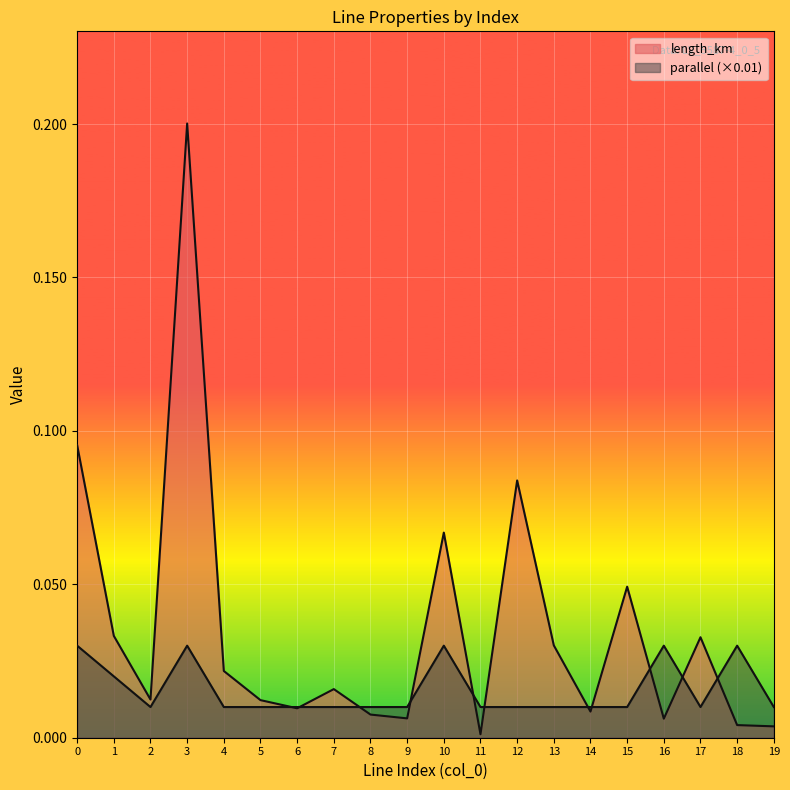

Which series changed the most between 4 and 7?

length_km